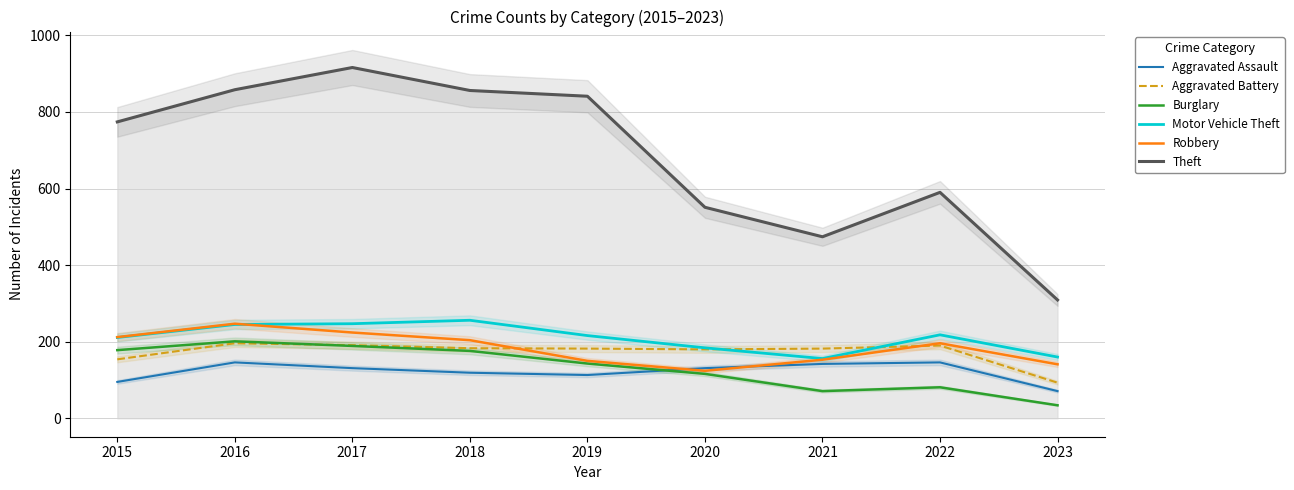

Between which two adjacent categories do Burglary and Aggravated Assault first intersect?

2019 and 2020